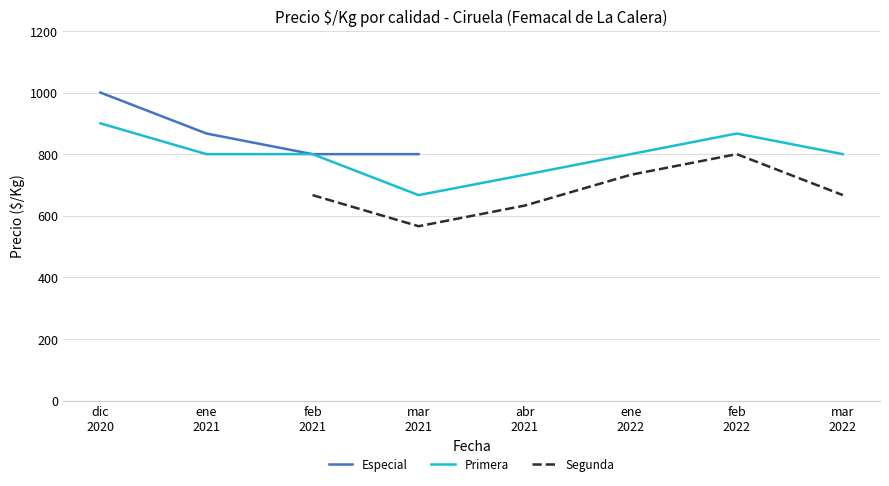

Which series has the largest total across all categories?

Primera